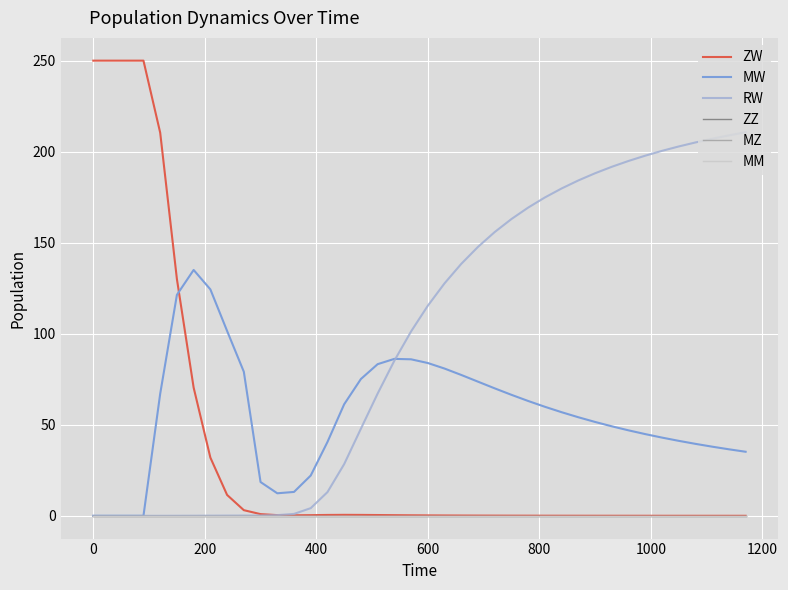

Does the chart have visible grid lines?

Yes